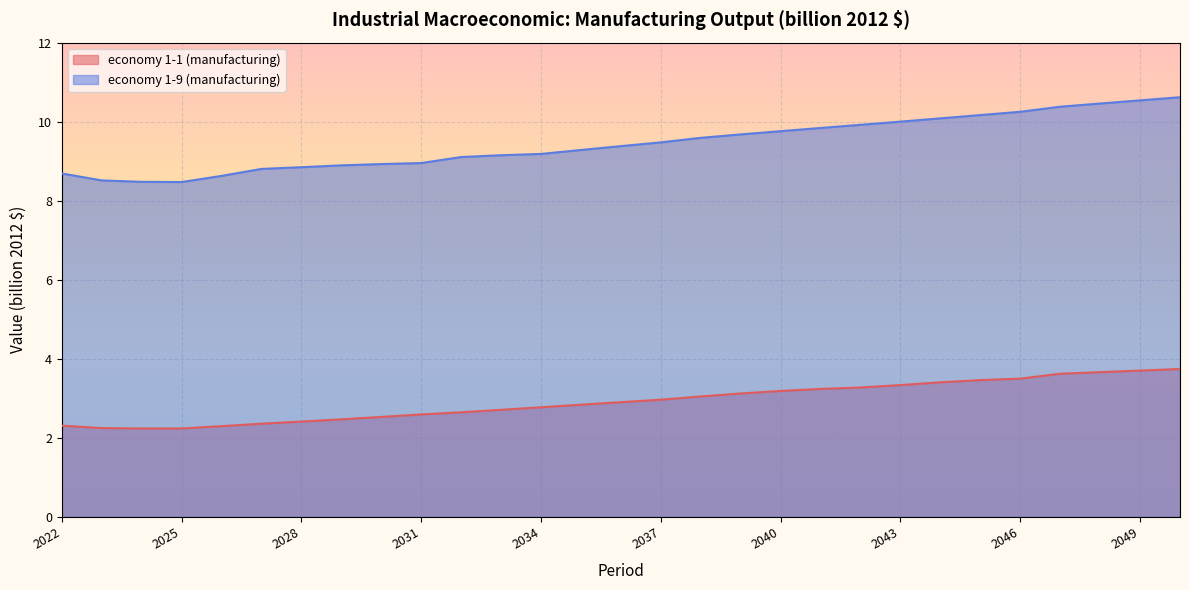

Where is the first local minimum for economy 1-1 (manufacturing)?

2024